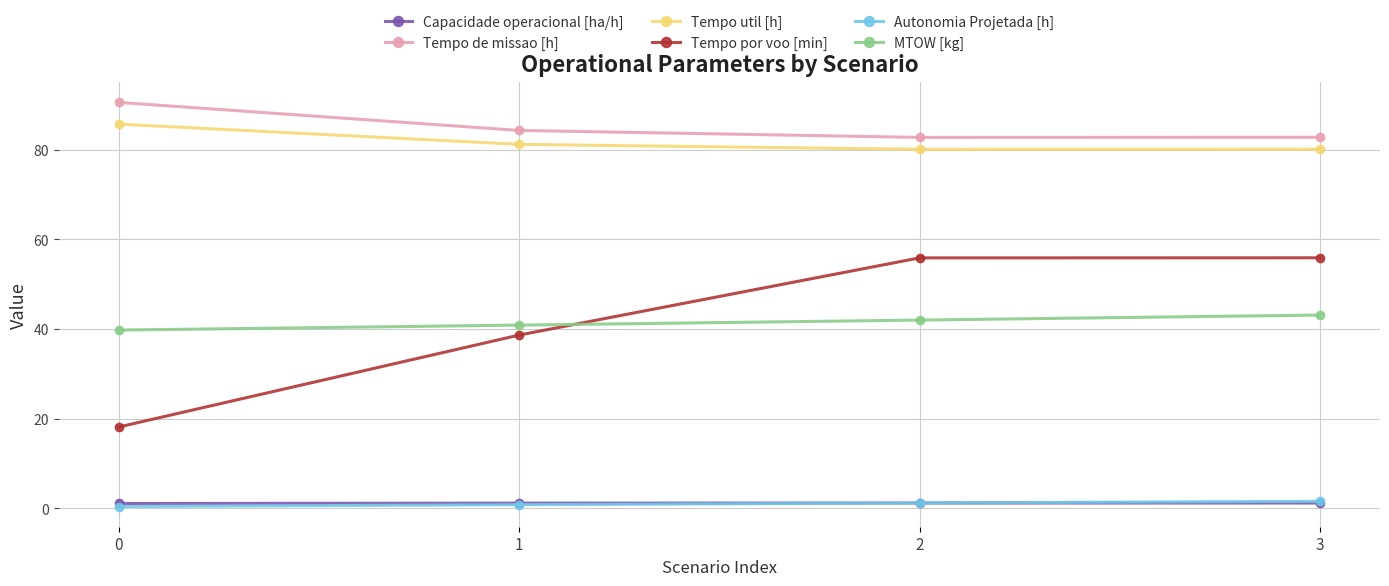

What is the smallest value displayed?

0.4